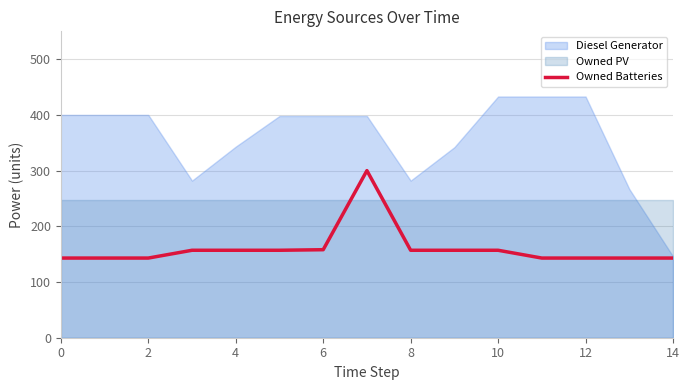

The chart shows a value of 84 at 13. True or false?

False